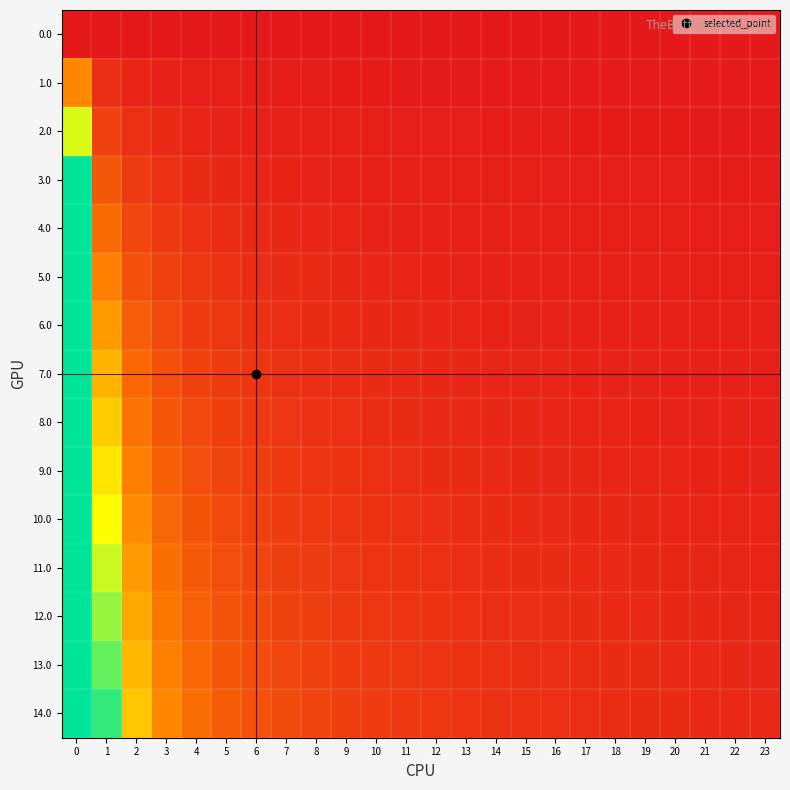

Reading left to right, what are all the values shown in this chart?

0.0: 0=0.0	1=0.0	2=0.0	3=0.0	4=0.0	5=0.0	6=0.0	7=0.0	8=0.0	9=0.0	10=0.0	11=0.0	12=0.0	13=0.0	14=0.0	15=0.0	16=0.0	17=0.0	18=0.0	19=0.0	20=0.0	21=0.0	22=0.0	23=0.0
1.0: 0=0.4	1=0.1	2=0.0	3=0.0	4=0.0	5=0.0	6=0.0	7=0.0	8=0.0	9=0.0	10=0.0	11=0.0	12=0.0	13=0.0	14=0.0	15=0.0	16=0.0	17=0.0	18=0.0	19=0.0	20=0.0	21=0.0	22=0.0	23=0.0
2.0: 0=0.7	1=0.1	2=0.1	3=0.1	4=0.0	5=0.0	6=0.0	7=0.0	8=0.0	9=0.0	10=0.0	11=0.0	12=0.0	13=0.0	14=0.0	15=0.0	16=0.0	17=0.0	18=0.0	19=0.0	20=0.0	21=0.0	22=0.0	23=0.0
3.0: 0=1.0	1=0.2	2=0.1	3=0.1	4=0.1	5=0.0	6=0.0	7=0.0	8=0.0	9=0.0	10=0.0	11=0.0	12=0.0	13=0.0	14=0.0	15=0.0	16=0.0	17=0.0	18=0.0	19=0.0	20=0.0	21=0.0	22=0.0	23=0.0
4.0: 0=1.0	1=0.3	2=0.1	3=0.1	4=0.1	5=0.1	6=0.1	7=0.0	8=0.0	9=0.0	10=0.0	11=0.0	12=0.0	13=0.0	14=0.0	15=0.0	16=0.0	17=0.0	18=0.0	19=0.0	20=0.0	21=0.0	22=0.0	23=0.0
5.0: 0=1.0	1=0.3	2=0.2	3=0.1	4=0.1	5=0.1	6=0.1	7=0.1	8=0.0	9=0.0	10=0.0	11=0.0	12=0.0	13=0.0	14=0.0	15=0.0	16=0.0	17=0.0	18=0.0	19=0.0	20=0.0	21=0.0	22=0.0	23=0.0
6.0: 0=1.0	1=0.4	2=0.2	3=0.2	4=0.1	5=0.1	6=0.1	7=0.1	8=0.1	9=0.1	10=0.0	11=0.0	12=0.0	13=0.0	14=0.0	15=0.0	16=0.0	17=0.0	18=0.0	19=0.0	20=0.0	21=0.0	22=0.0	23=0.0
7.0: 0=1.0	1=0.5	2=0.3	3=0.2	4=0.1	5=0.1	6=0.1	7=0.1	8=0.1	9=0.1	10=0.1	11=0.1	12=0.0	13=0.0	14=0.0	15=0.0	16=0.0	17=0.0	18=0.0	19=0.0	20=0.0	21=0.0	22=0.0	23=0.0
8.0: 0=1.0	1=0.5	2=0.3	3=0.2	4=0.2	5=0.1	6=0.1	7=0.1	8=0.1	9=0.1	10=0.1	11=0.1	12=0.1	13=0.0	14=0.0	15=0.0	16=0.0	17=0.0	18=0.0	19=0.0	20=0.0	21=0.0	22=0.0	23=0.0
9.0: 0=1.0	1=0.6	2=0.3	3=0.2	4=0.2	5=0.1	6=0.1	7=0.1	8=0.1	9=0.1	10=0.1	11=0.1	12=0.1	13=0.1	14=0.1	15=0.0	16=0.0	17=0.0	18=0.0	19=0.0	20=0.0	21=0.0	22=0.0	23=0.0
10.0: 0=1.0	1=0.7	2=0.4	3=0.3	4=0.2	5=0.2	6=0.1	7=0.1	8=0.1	9=0.1	10=0.1	11=0.1	12=0.1	13=0.1	14=0.1	15=0.1	16=0.1	17=0.0	18=0.0	19=0.0	20=0.0	21=0.0	22=0.0	23=0.0
11.0: 0=1.0	1=0.7	2=0.4	3=0.3	4=0.2	5=0.2	6=0.1	7=0.1	8=0.1	9=0.1	10=0.1	11=0.1	12=0.1	13=0.1	14=0.1	15=0.1	16=0.1	17=0.1	18=0.0	19=0.0	20=0.0	21=0.0	22=0.0	23=0.0
12.0: 0=1.0	1=0.8	2=0.4	3=0.3	4=0.2	5=0.2	6=0.2	7=0.1	8=0.1	9=0.1	10=0.1	11=0.1	12=0.1	13=0.1	14=0.1	15=0.1	16=0.1	17=0.1	18=0.1	19=0.1	20=0.0	21=0.0	22=0.0	23=0.0
13.0: 0=1.0	1=0.9	2=0.5	3=0.3	4=0.3	5=0.2	6=0.2	7=0.1	8=0.1	9=0.1	10=0.1	11=0.1	12=0.1	13=0.1	14=0.1	15=0.1	16=0.1	17=0.1	18=0.1	19=0.1	20=0.1	21=0.1	22=0.0	23=0.0
14.0: 0=1.0	1=0.9	2=0.5	3=0.4	4=0.3	5=0.2	6=0.2	7=0.2	8=0.1	9=0.1	10=0.1	11=0.1	12=0.1	13=0.1	14=0.1	15=0.1	16=0.1	17=0.1	18=0.1	19=0.1	20=0.1	21=0.1	22=0.1	23=0.0